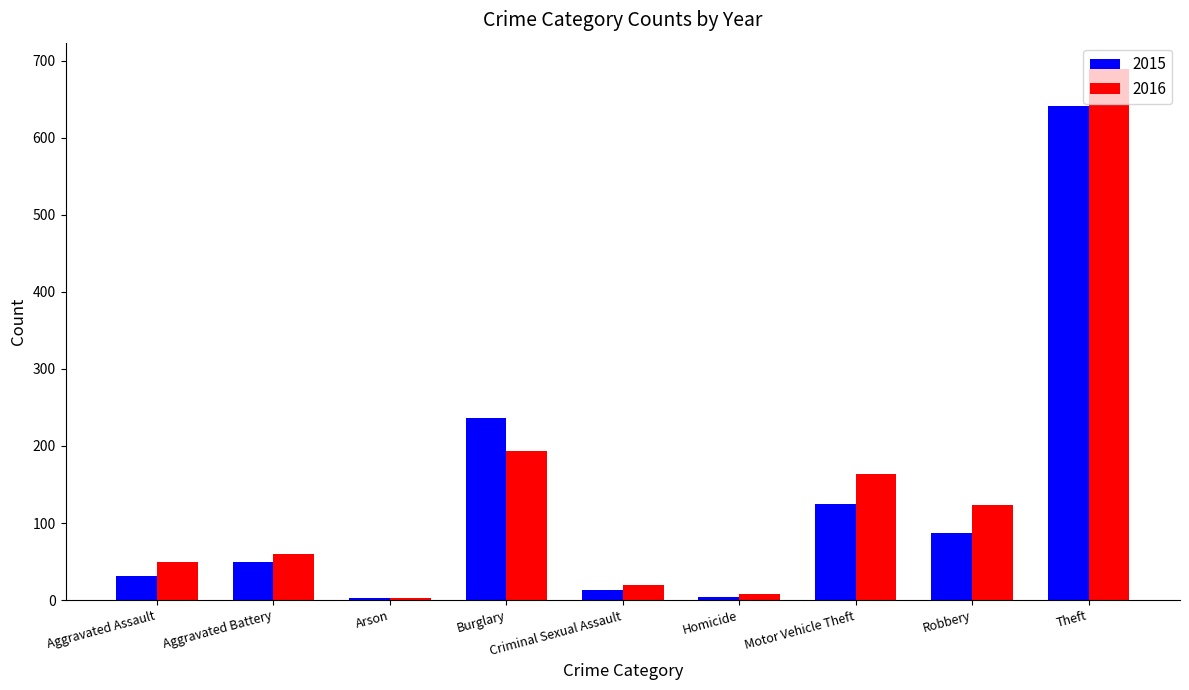

Is it true that 2015 equals 641 at Theft?

True